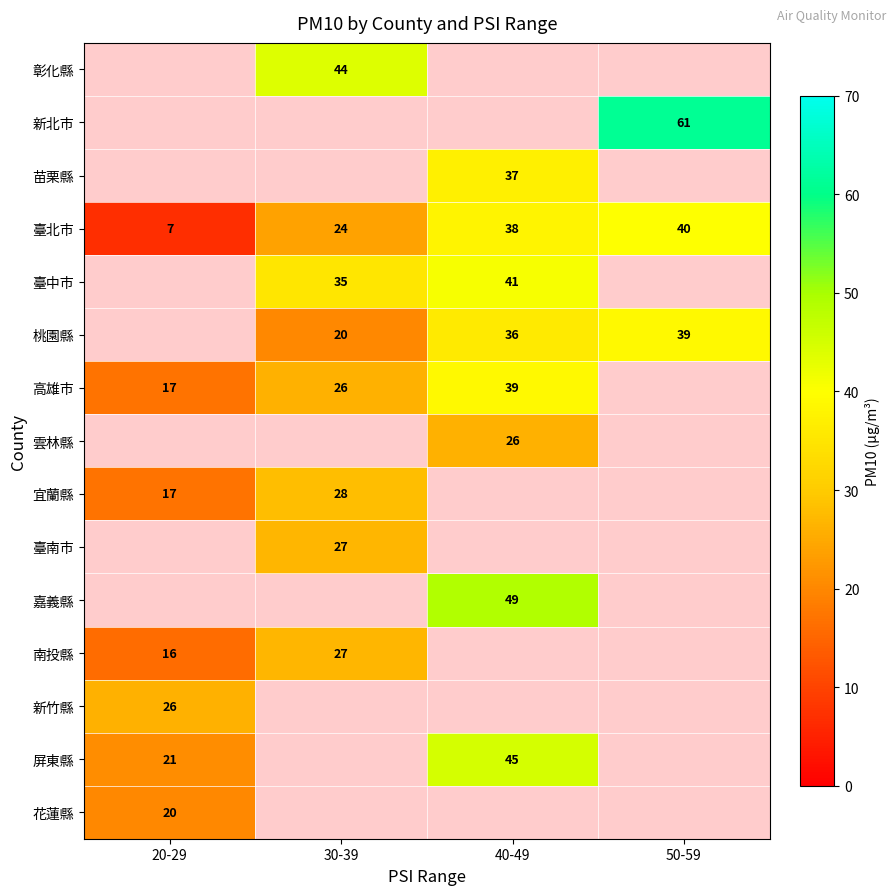

The 新竹縣 series shows 38 at 20-29. True or false?

False